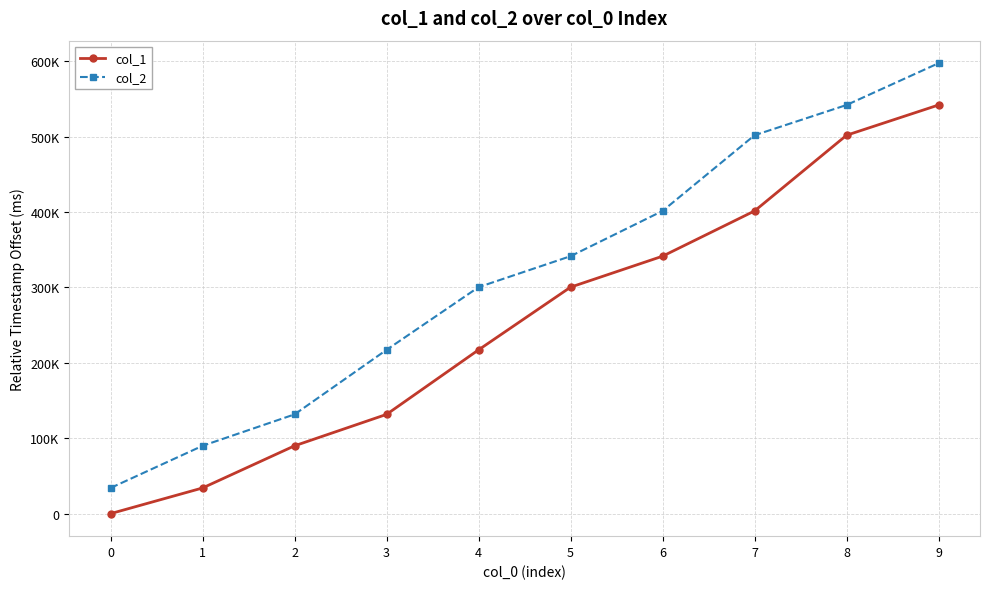

What are all the series names shown in the legend?

col_1, col_2